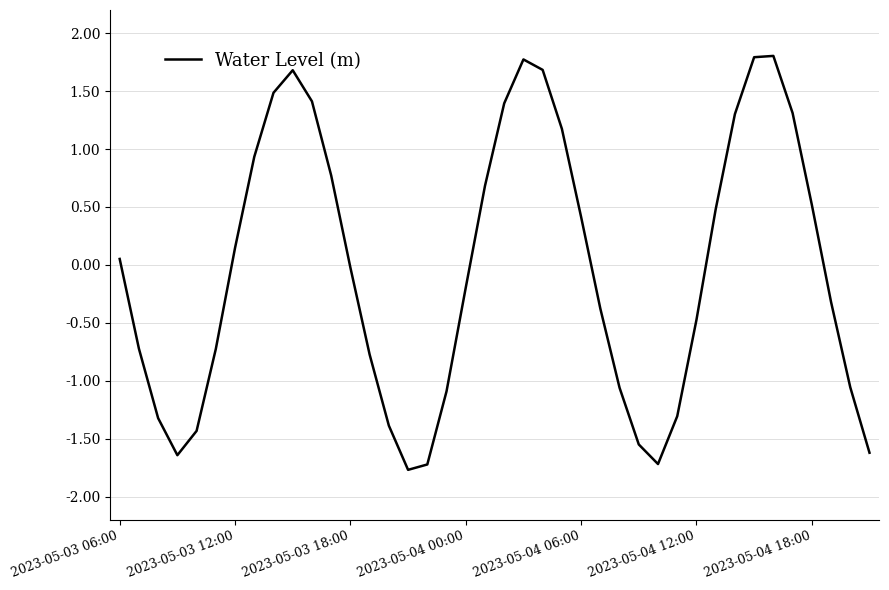

What is the minimum value shown in the chart?

-1.8